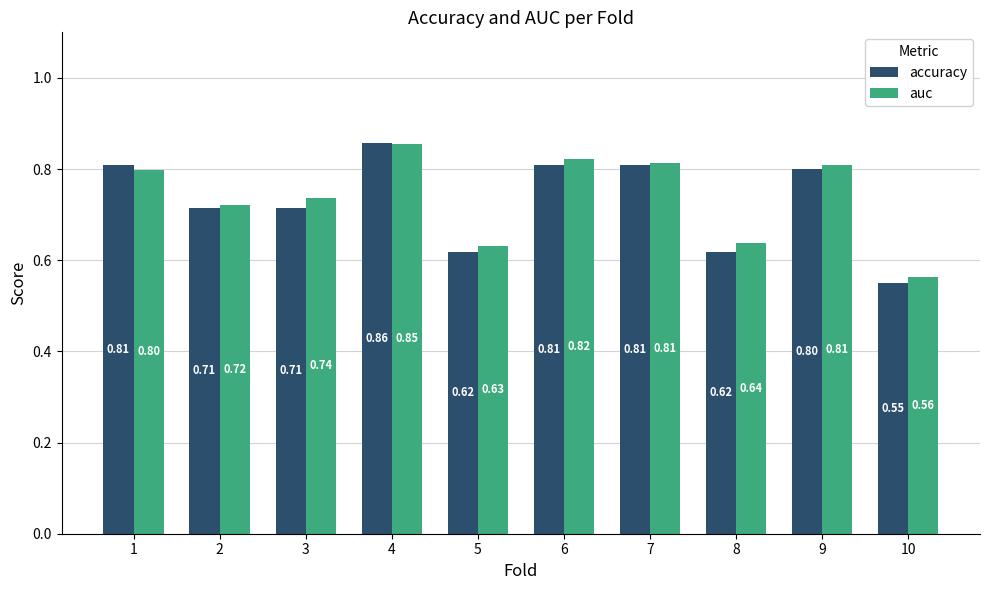

Which series has the largest range (max minus min)?

accuracy